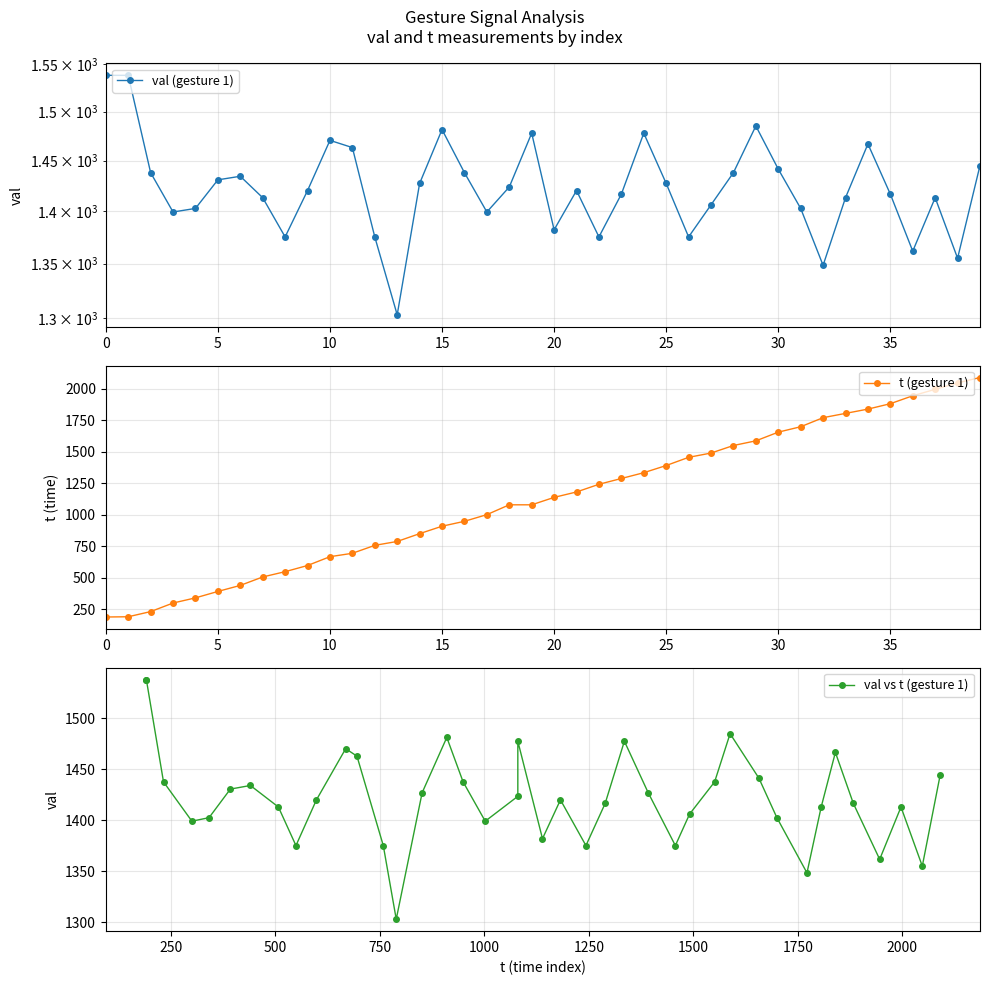

Which series has the largest range (max minus min)?

t (gesture 1)